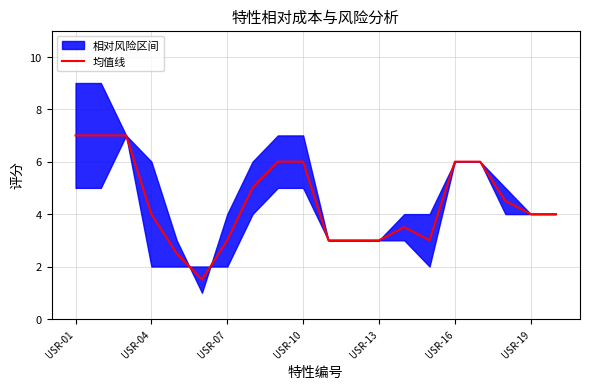

How many lines are shown in the chart?

1